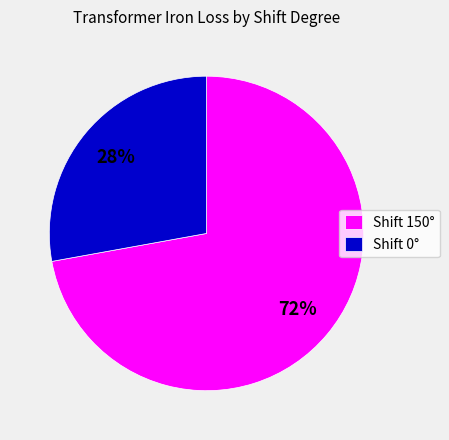

What percentage is the Shift 0° slice, to the nearest percent?

28%